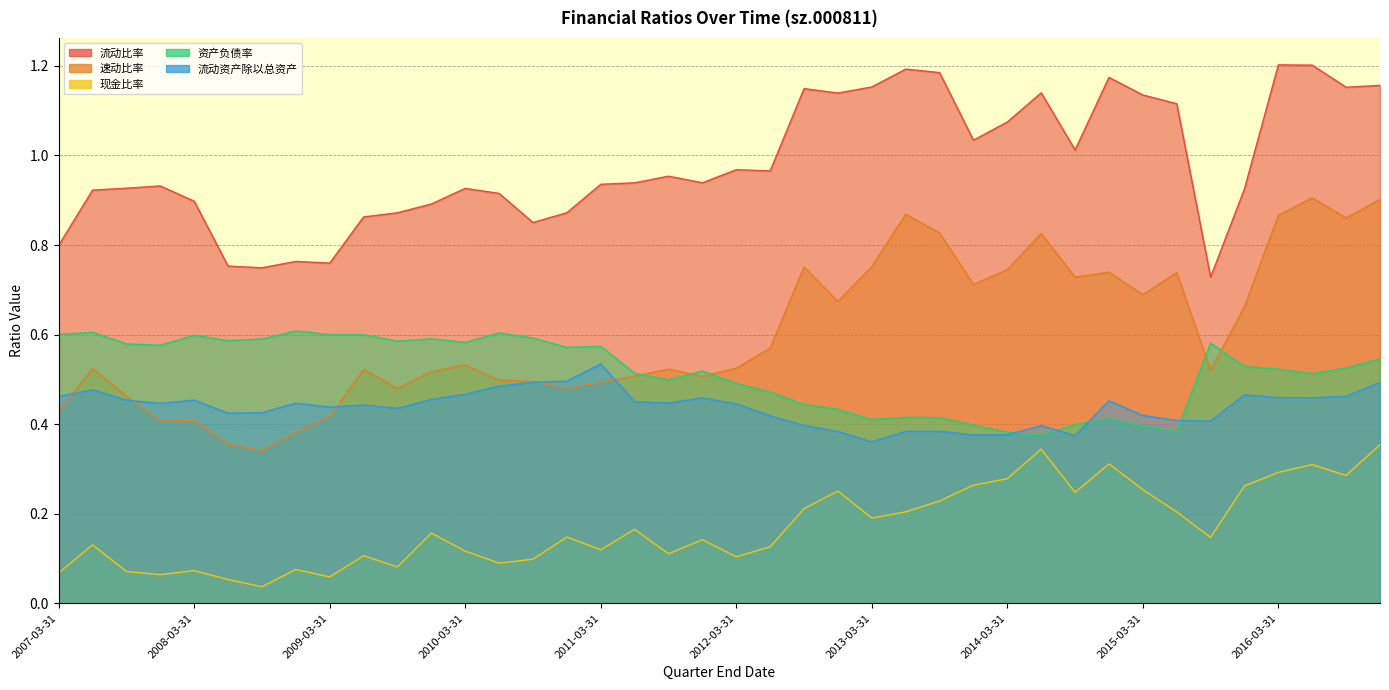

How many distinct data groups are displayed?

5